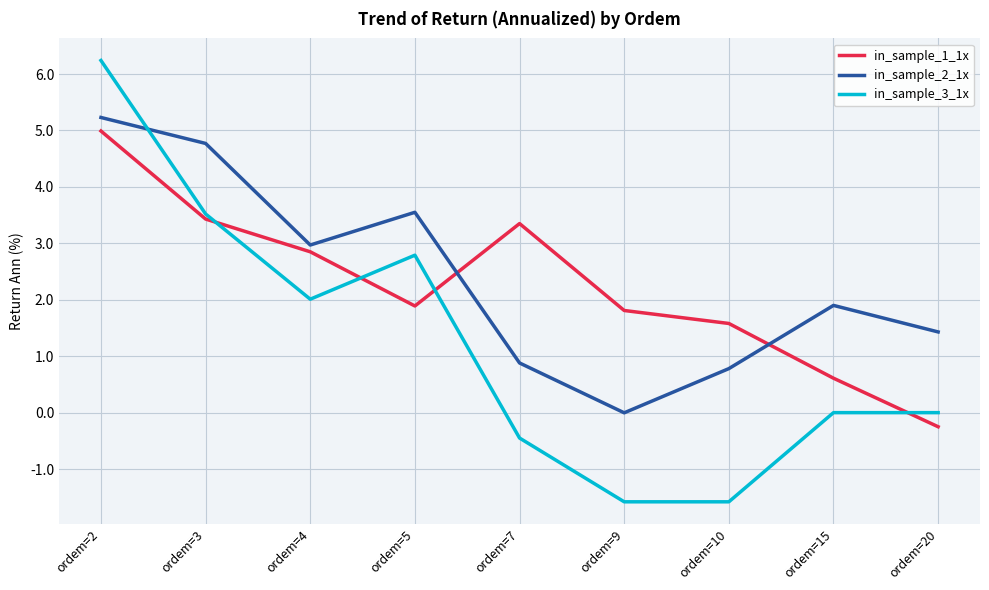

Where is the first local minimum for in_sample_2_1x?

ordem=4